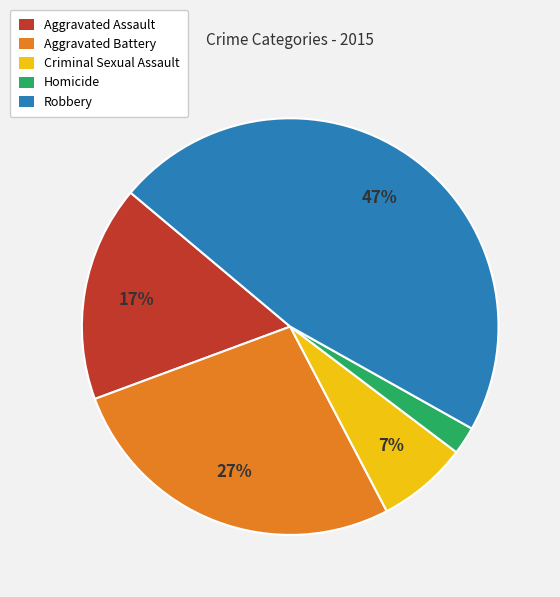

Is the sum of Aggravated Assault and Homicide greater than half?

No